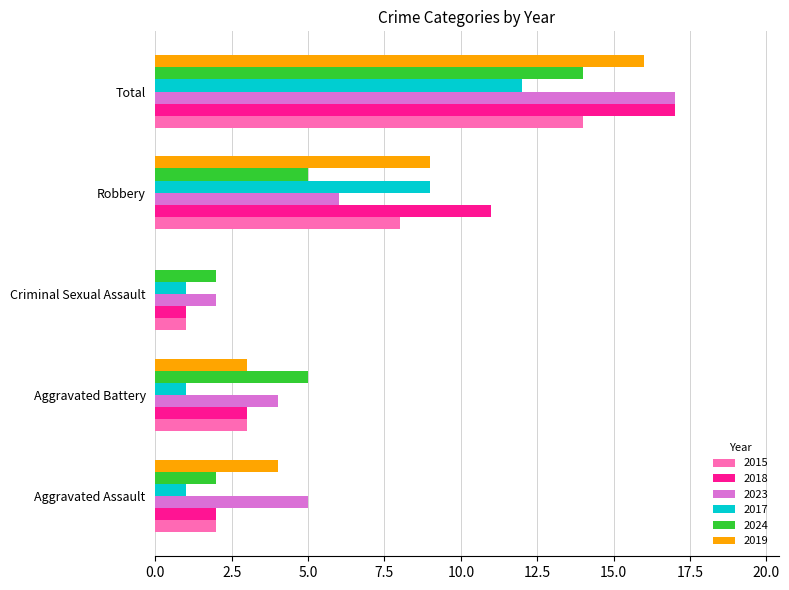

What are all the series names shown in the legend?

2015, 2018, 2023, 2017, 2024, 2019